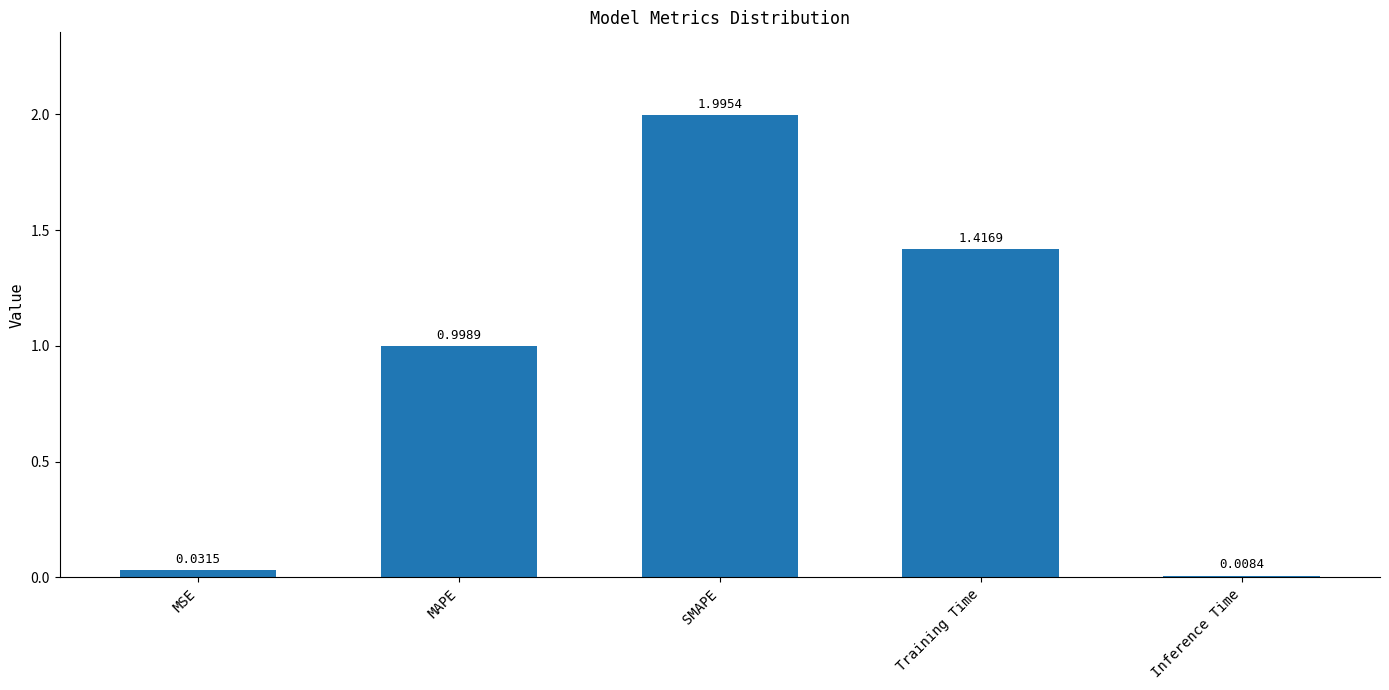

What is the sum of all values?

4.5